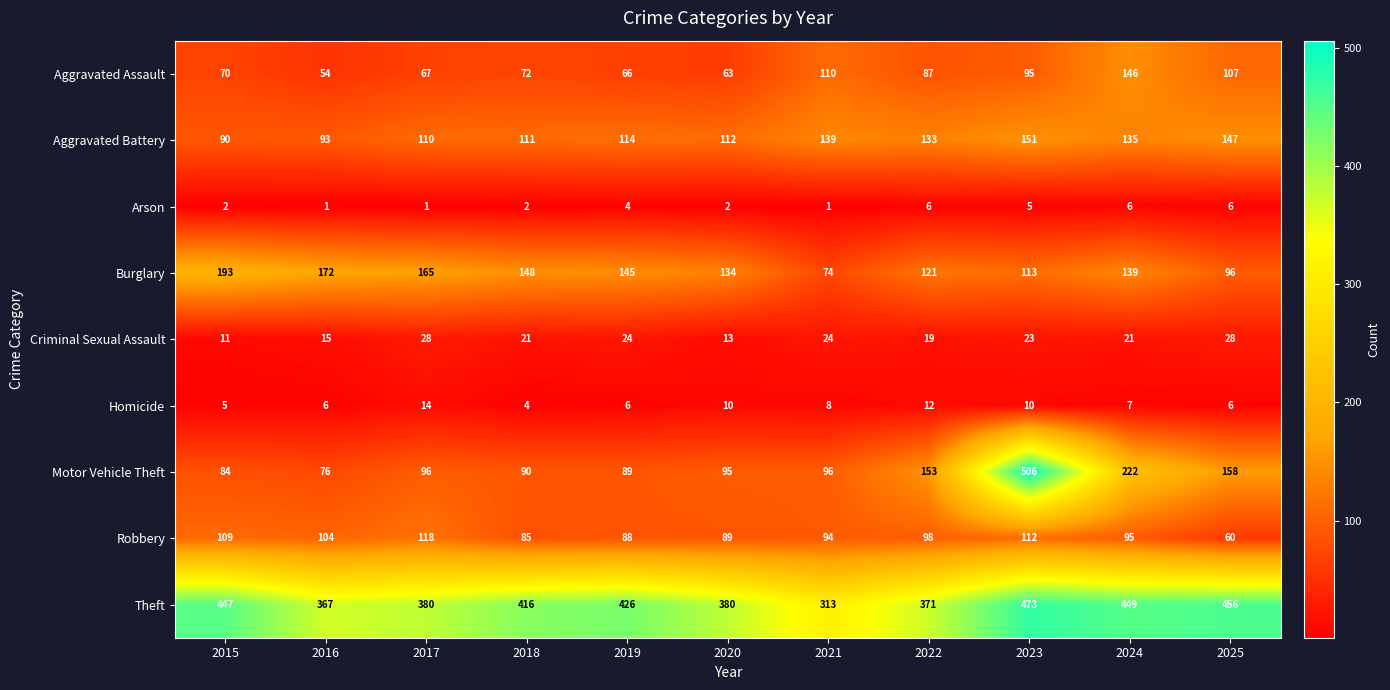

At how many categories does at least one series exceed 197?

11